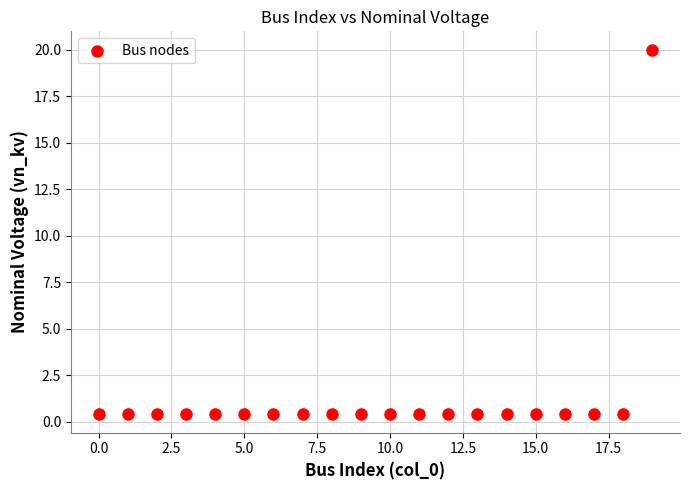

What is the range of Y values (max minus min)?

19.6